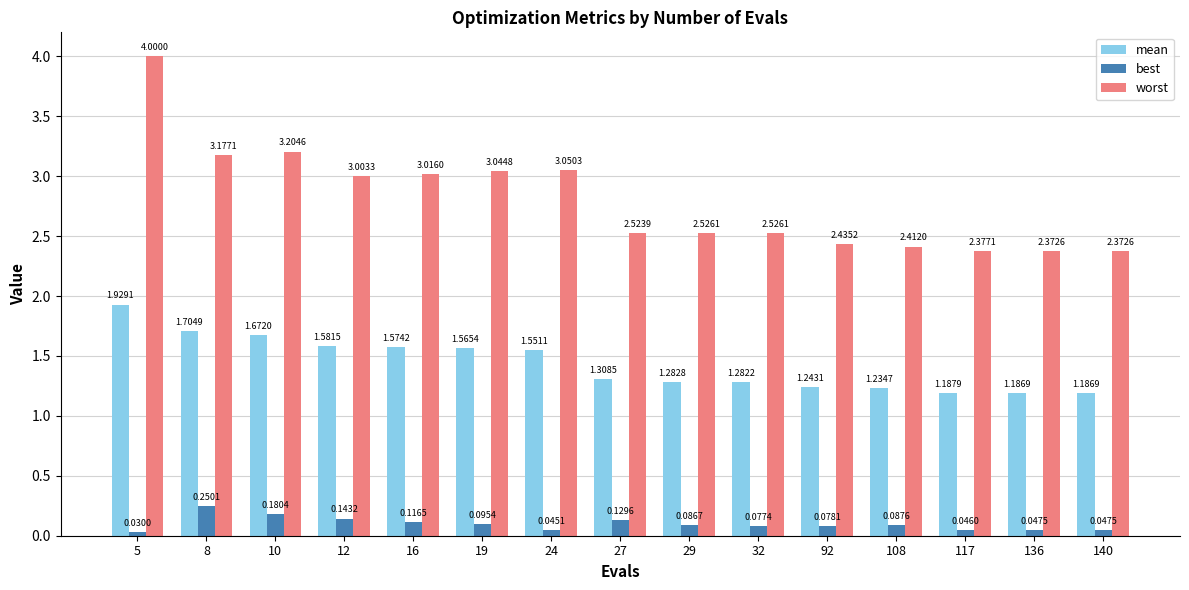

Are the bars grouped side by side (vs. stacked)?

Yes